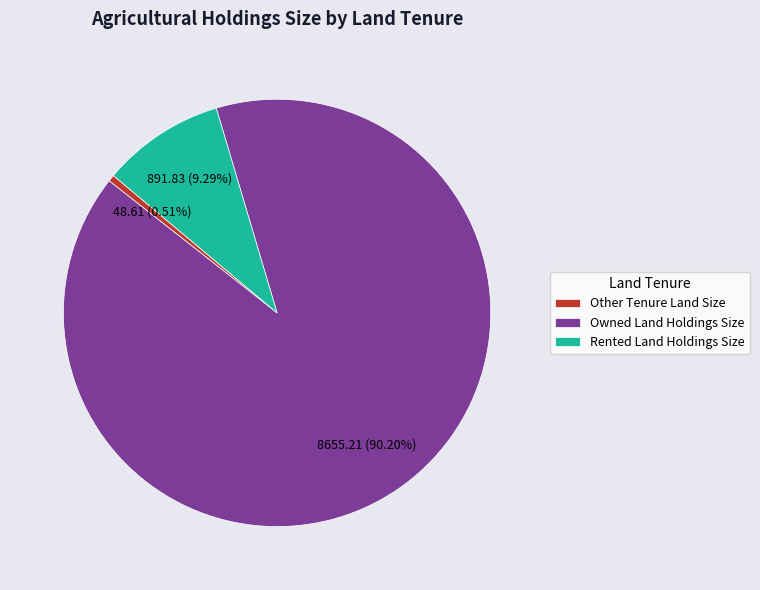

Count the number of slices in the pie.

3